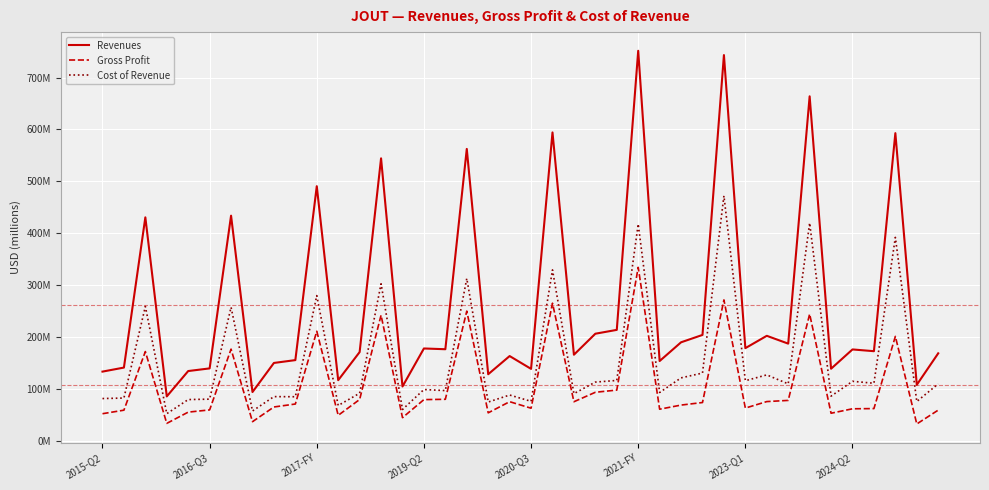

What are all the series names shown in the legend?

Revenues, Gross Profit, Cost of Revenue